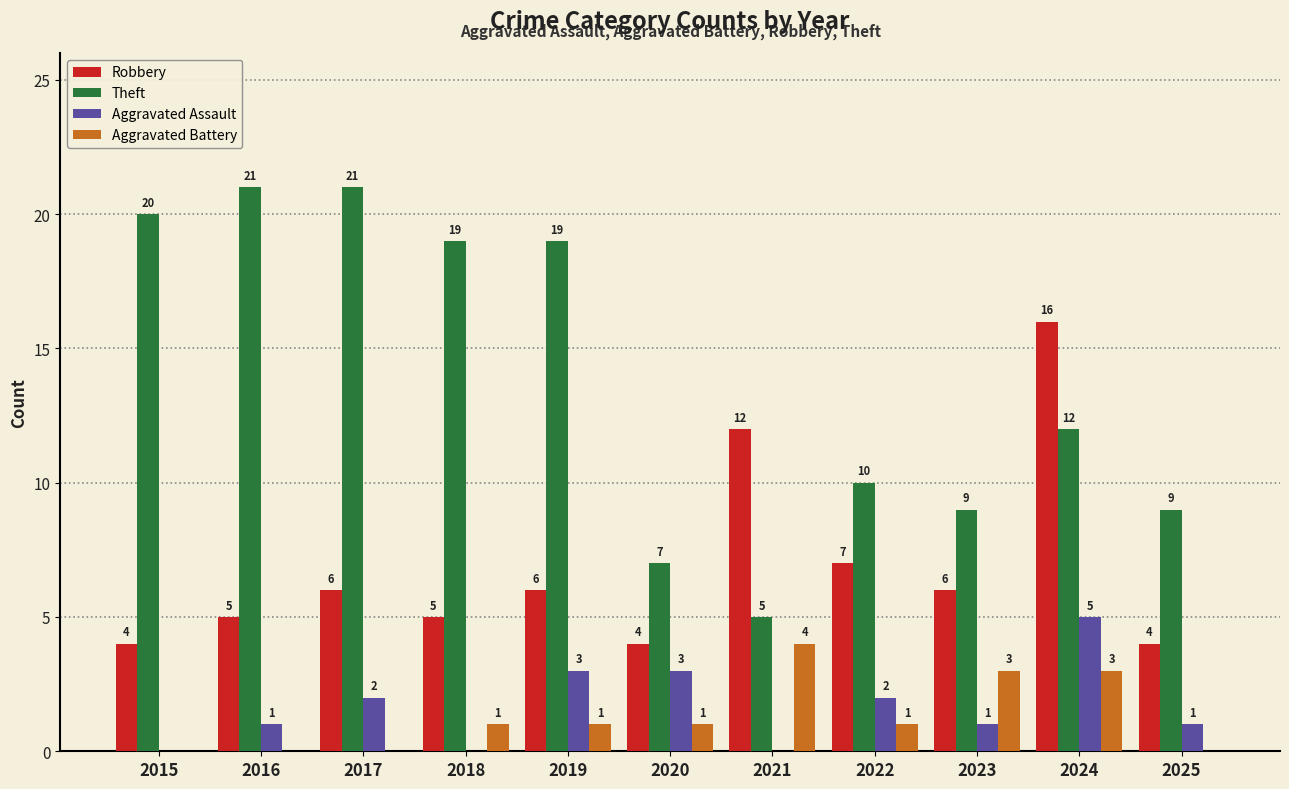

Does the chart contain stacked bars?

No